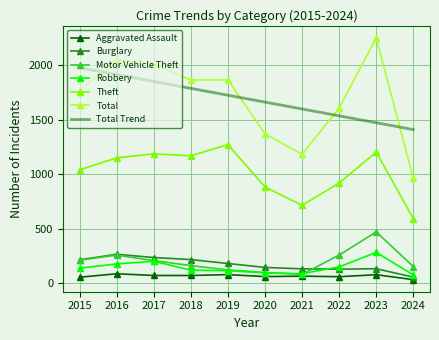

At how many categories does at least one series exceed 456?

10